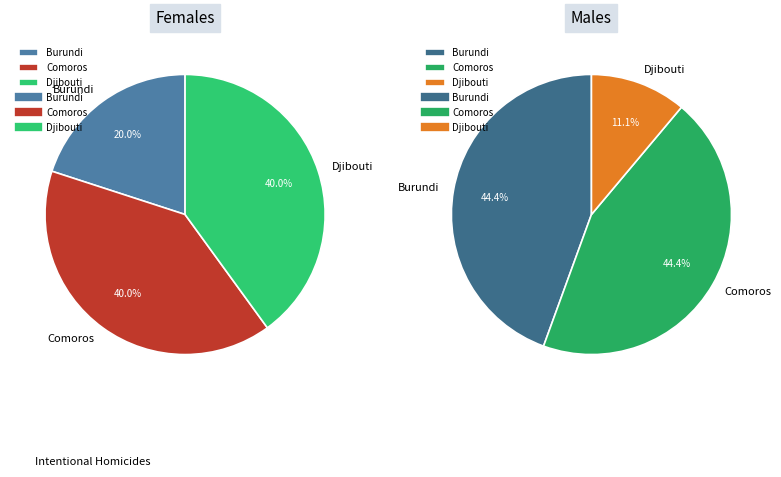

What percentage do Burundi and Comoros together represent?

60.0%